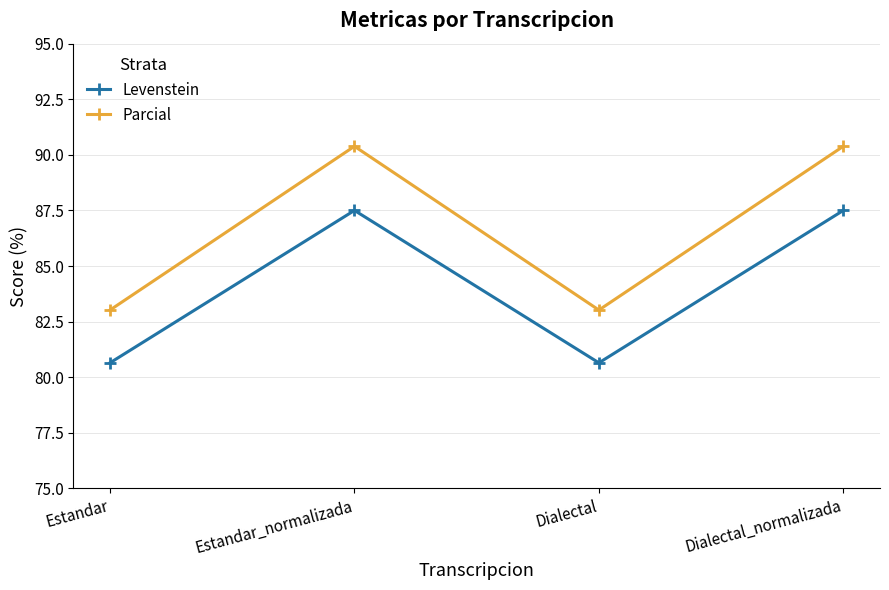

What is the difference between the highest and lowest values at Dialectal?

2.4